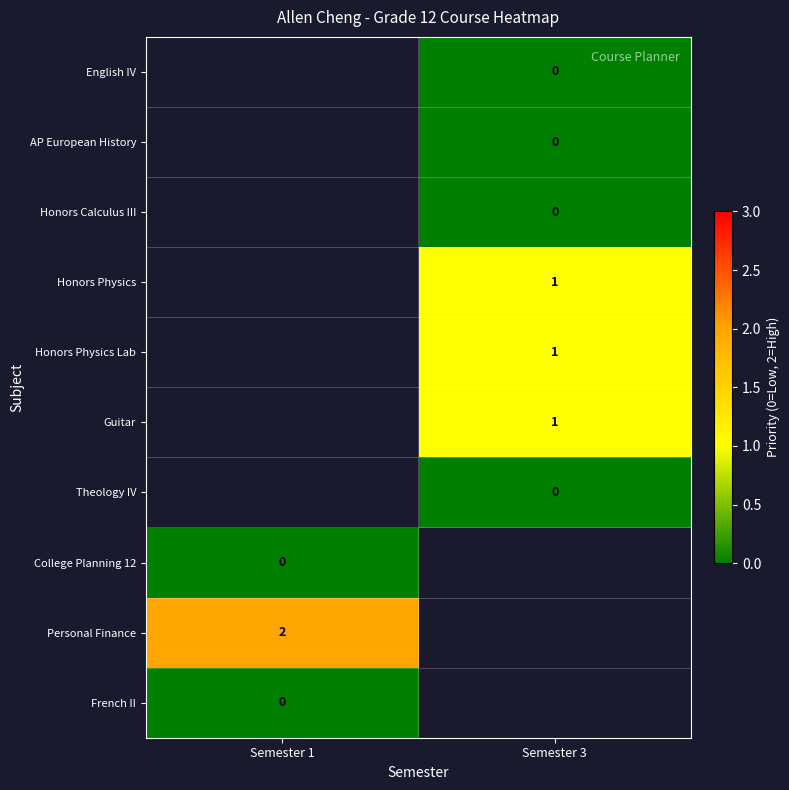

The value of row_0 at Semester 3 is nan. True or false?

False